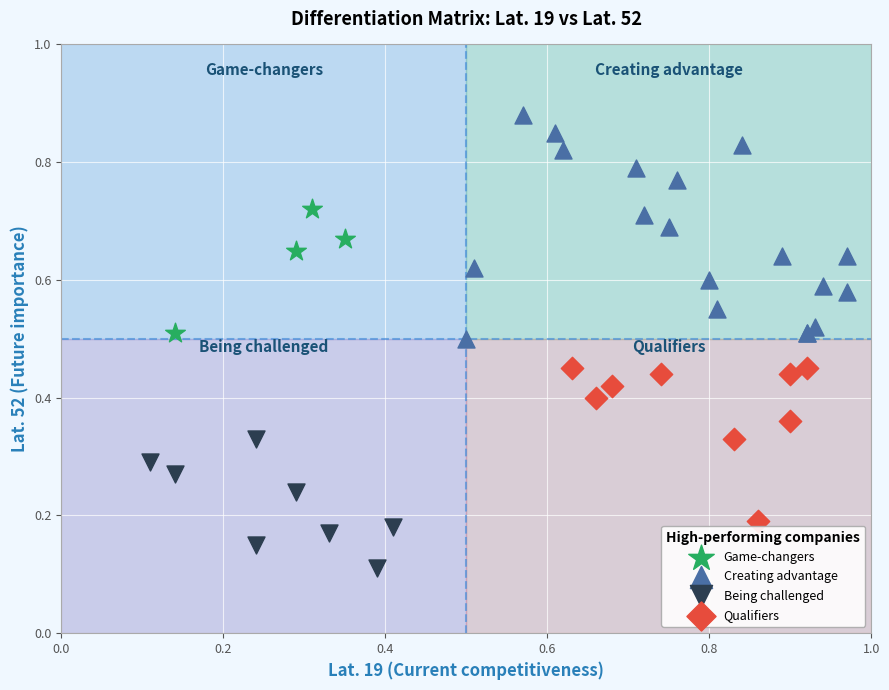

Which series has the largest Y range (max minus min)?

Creating advantage